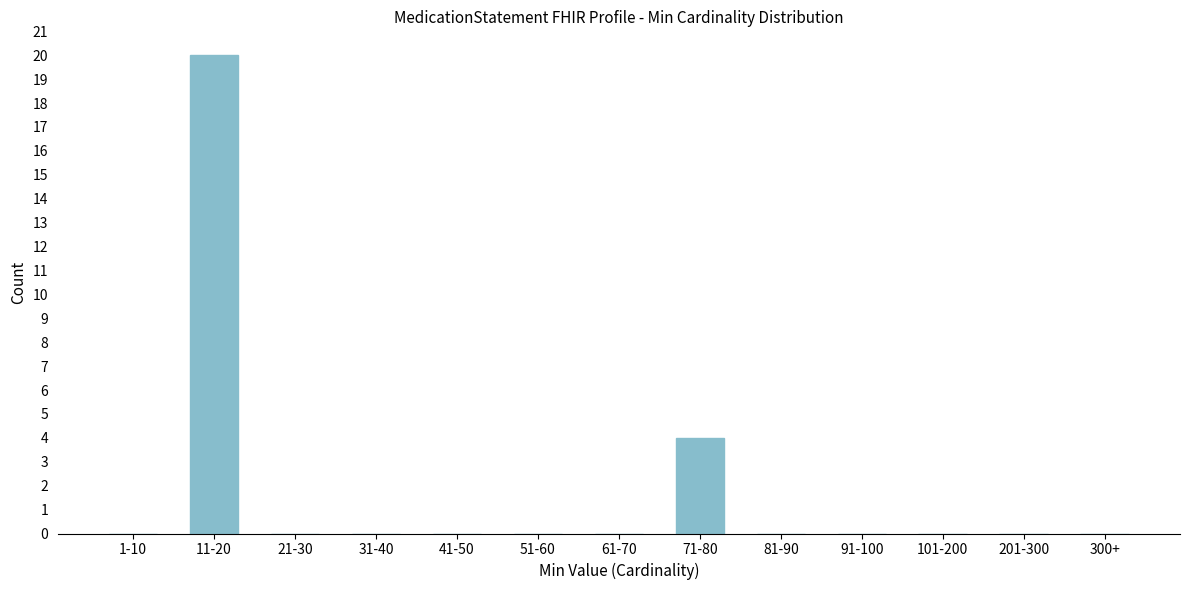

Reading left to right, transcribe all the data shown in this chart.

1-10=0	11-20=20	21-30=0	31-40=0	41-50=0	51-60=0	61-70=0	71-80=4	81-90=0	91-100=0	101-200=0	201-300=0	300+=0